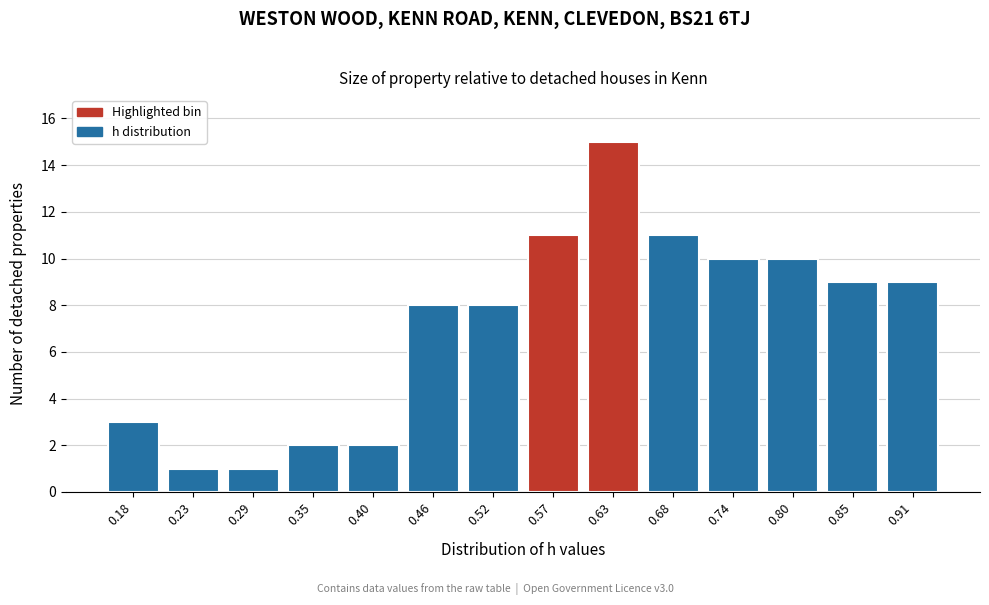

Reading left to right, what are all the values shown in this chart?

0.18=3	0.23=1	0.29=1	0.35=2	0.40=2	0.46=8	0.52=8	0.57=11	0.63=15	0.68=11	0.74=10	0.80=10	0.85=9	0.91=9